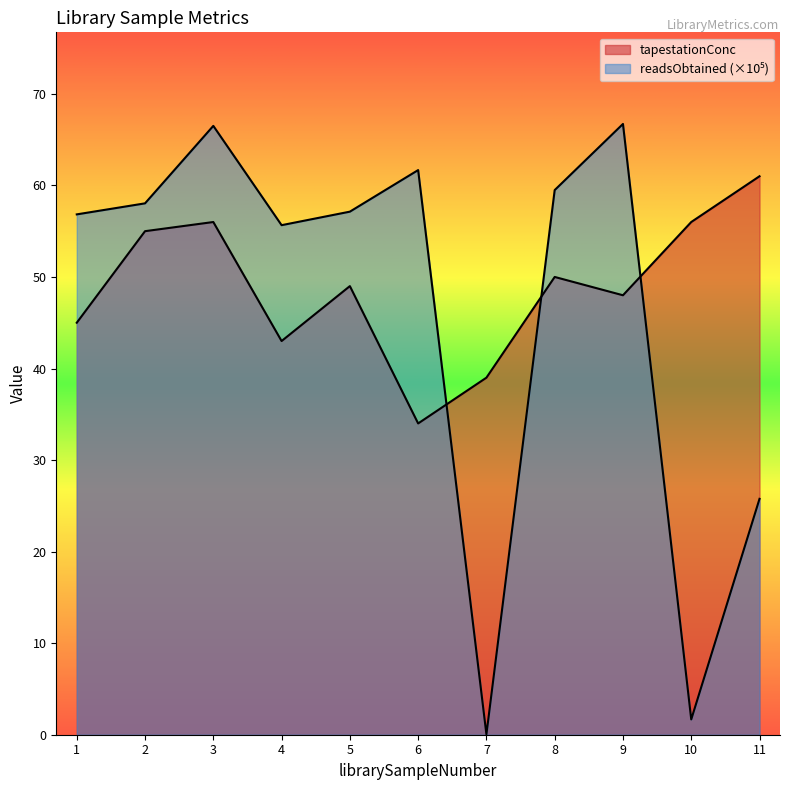

The tapestationConc series shows 16.4 at 6. True or false?

False